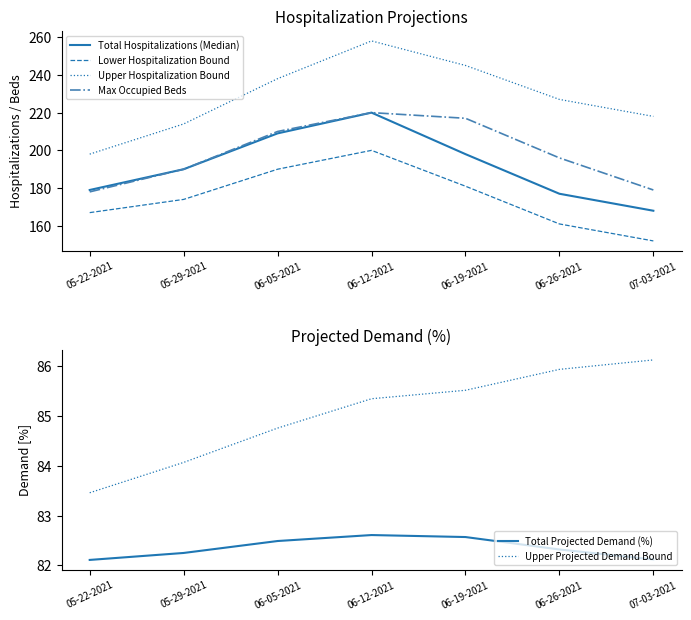

Which category has the highest value in the Upper Projected Demand Bound series?

07-03-2021